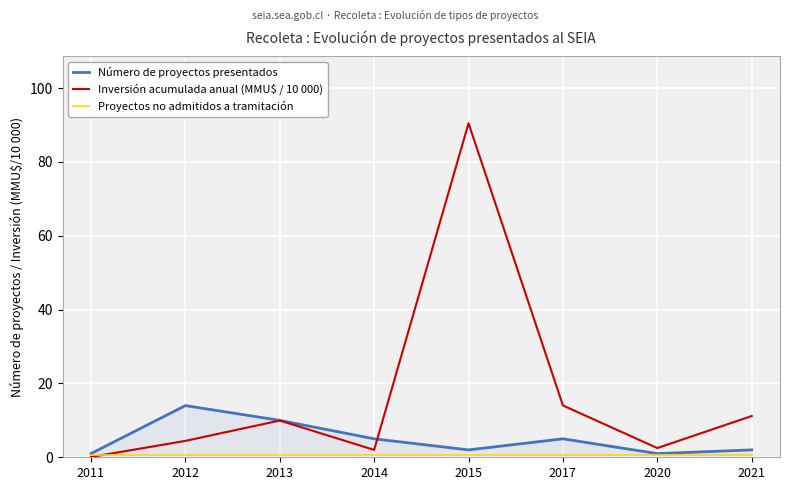

At which category is the sum across all series the highest?

2015